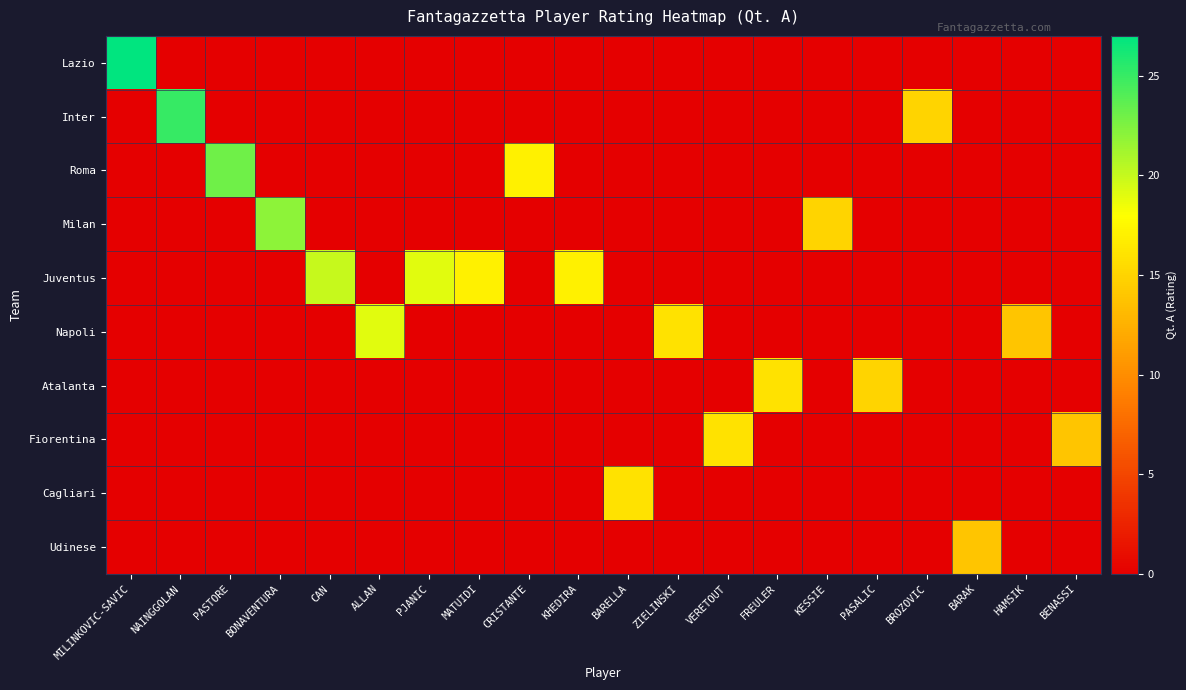

Which series has the largest range (max minus min)?

Lazio